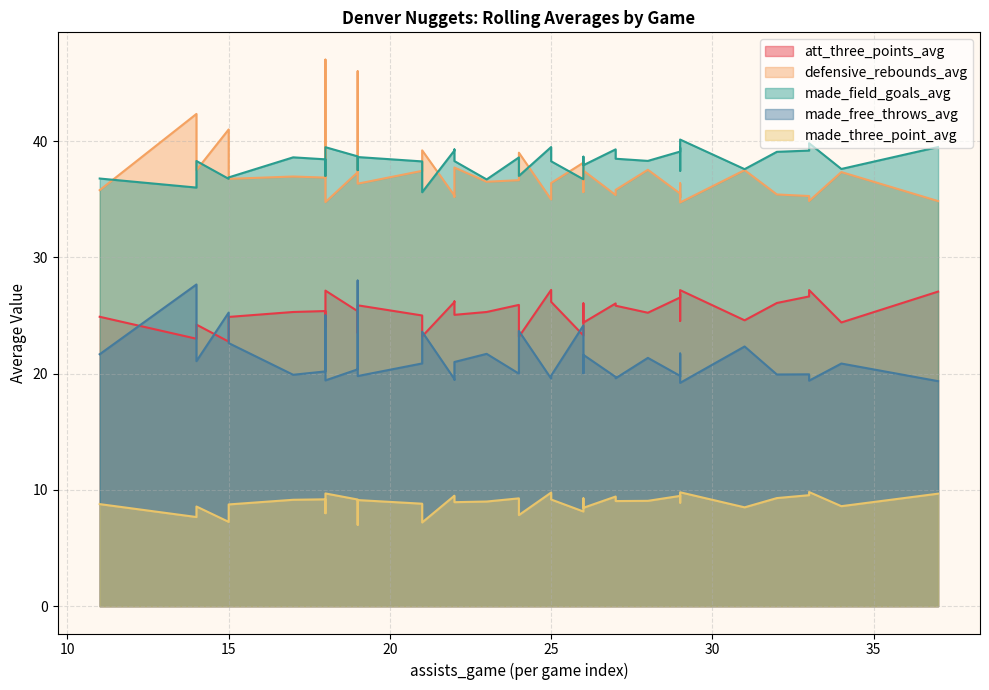

How many interior local peaks does the made_field_goals_avg series have?

12